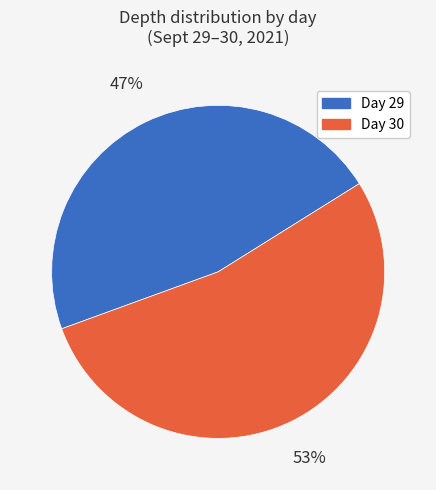

Combined, do Day 29 and Day 30 account for over 50%?

Yes